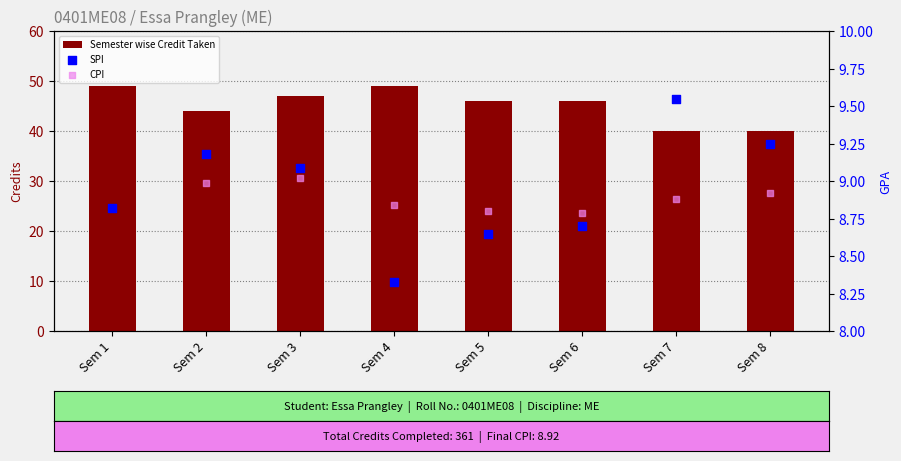

At how many categories does at least one series exceed 15?

8